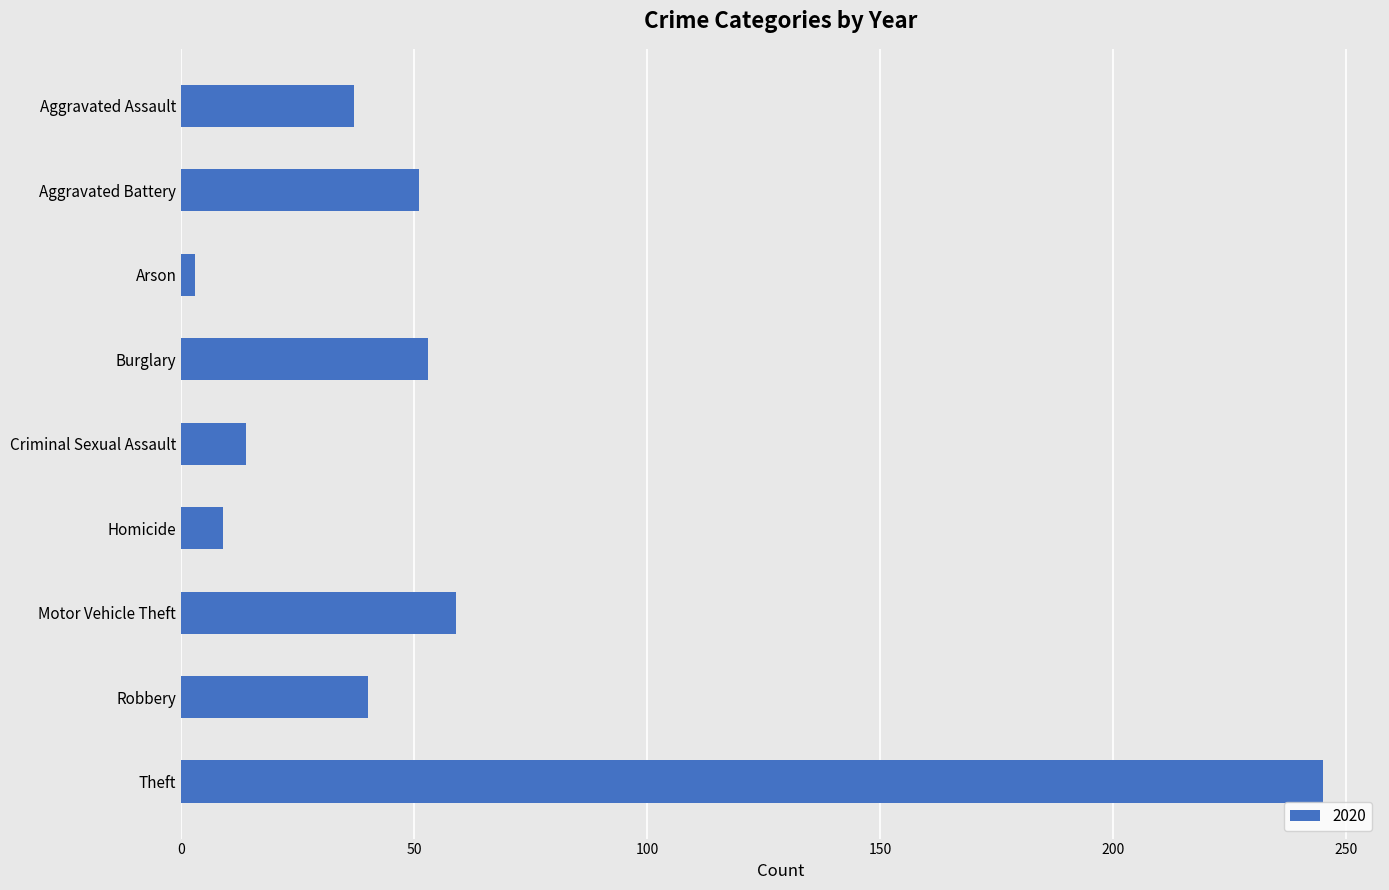

Between Homicide and Criminal Sexual Assault, which is larger?

Criminal Sexual Assault